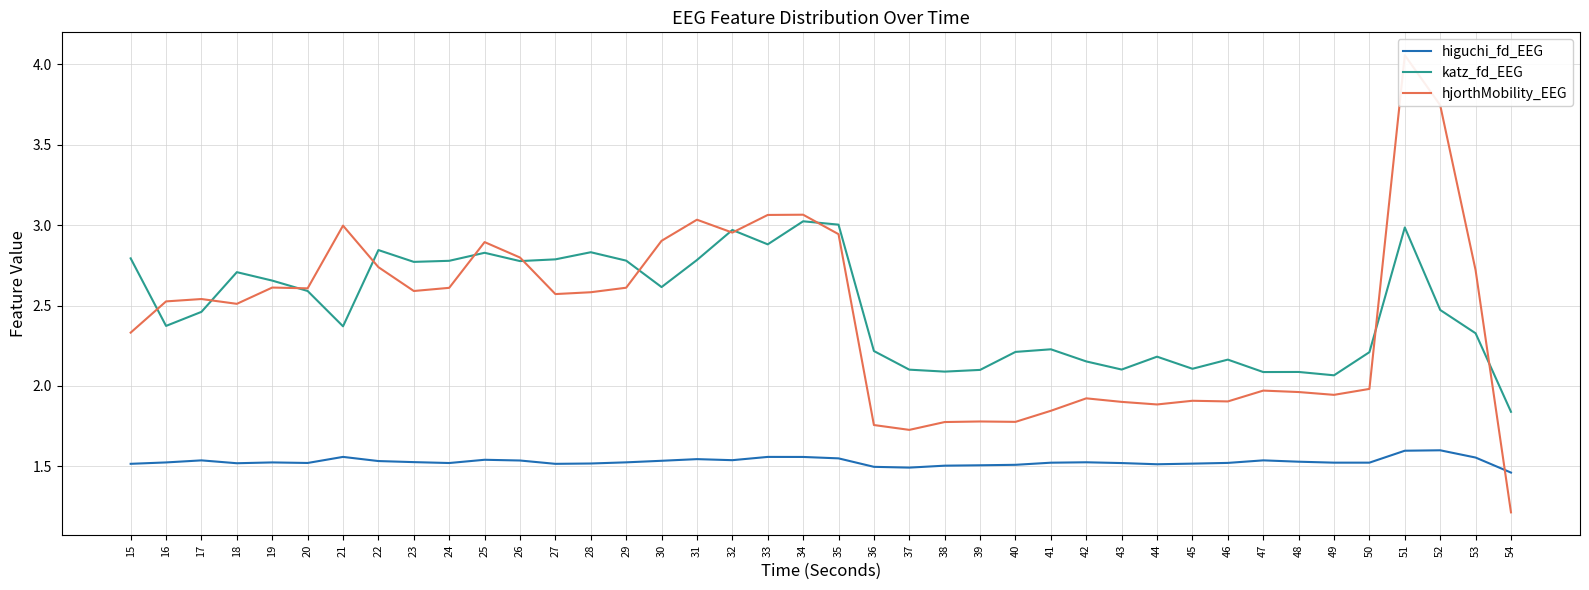

Reading right to left, extract all data points from this chart.

higuchi_fd_EEG: 54=1.5	53=1.6	52=1.6	51=1.6	50=1.5	49=1.5	48=1.5	47=1.5	46=1.5	45=1.5	44=1.5	43=1.5	42=1.5	41=1.5	40=1.5	39=1.5	38=1.5	37=1.5	36=1.5	35=1.5	34=1.6	33=1.6	32=1.5	31=1.5	30=1.5	29=1.5	28=1.5	27=1.5	26=1.5	25=1.5	24=1.5	23=1.5	22=1.5	21=1.6	20=1.5	19=1.5	18=1.5	17=1.5	16=1.5	15=1.5
katz_fd_EEG: 54=1.8	53=2.3	52=2.5	51=3.0	50=2.2	49=2.1	48=2.1	47=2.1	46=2.2	45=2.1	44=2.2	43=2.1	42=2.2	41=2.2	40=2.2	39=2.1	38=2.1	37=2.1	36=2.2	35=3.0	34=3.0	33=2.9	32=3.0	31=2.8	30=2.6	29=2.8	28=2.8	27=2.8	26=2.8	25=2.8	24=2.8	23=2.8	22=2.8	21=2.4	20=2.6	19=2.7	18=2.7	17=2.5	16=2.4	15=2.8
hjorthMobility_EEG: 54=1.2	53=2.7	52=3.7	51=4.1	50=2.0	49=1.9	48=2.0	47=2.0	46=1.9	45=1.9	44=1.9	43=1.9	42=1.9	41=1.8	40=1.8	39=1.8	38=1.8	37=1.7	36=1.8	35=2.9	34=3.1	33=3.1	32=3.0	31=3.0	30=2.9	29=2.6	28=2.6	27=2.6	26=2.8	25=2.9	24=2.6	23=2.6	22=2.7	21=3.0	20=2.6	19=2.6	18=2.5	17=2.5	16=2.5	15=2.3